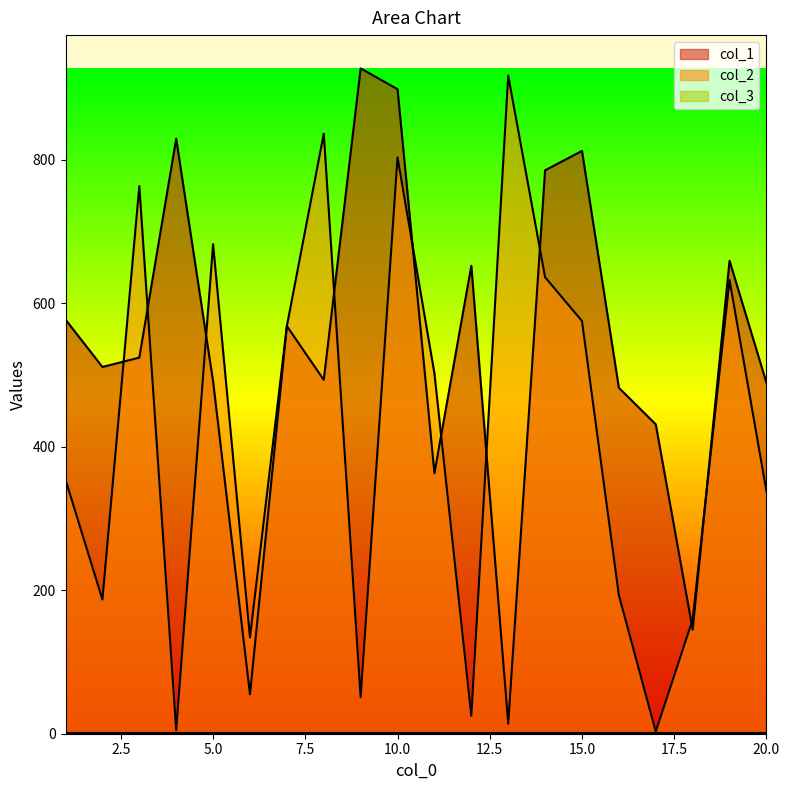

What is the average value of the col_2 series?

418